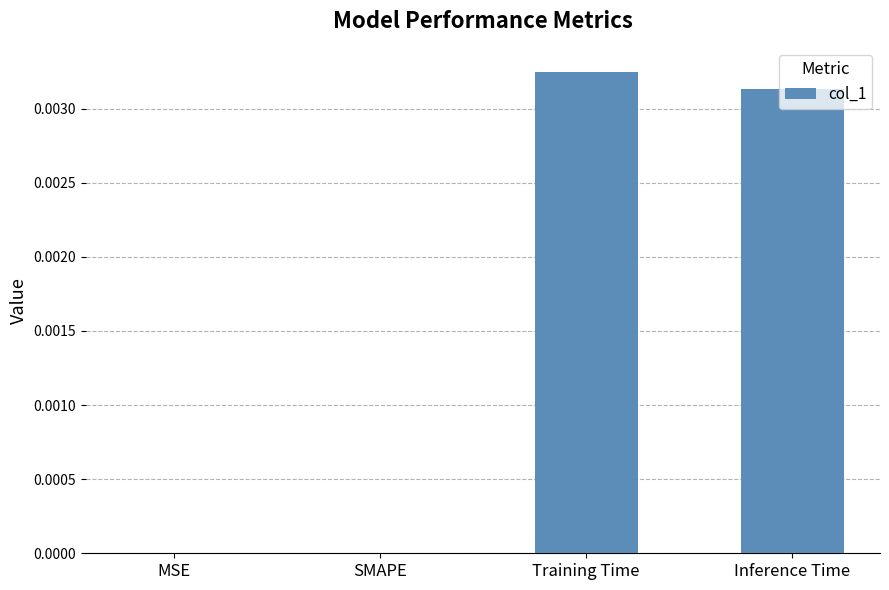

Between MSE and Training Time, which is larger?

Training Time